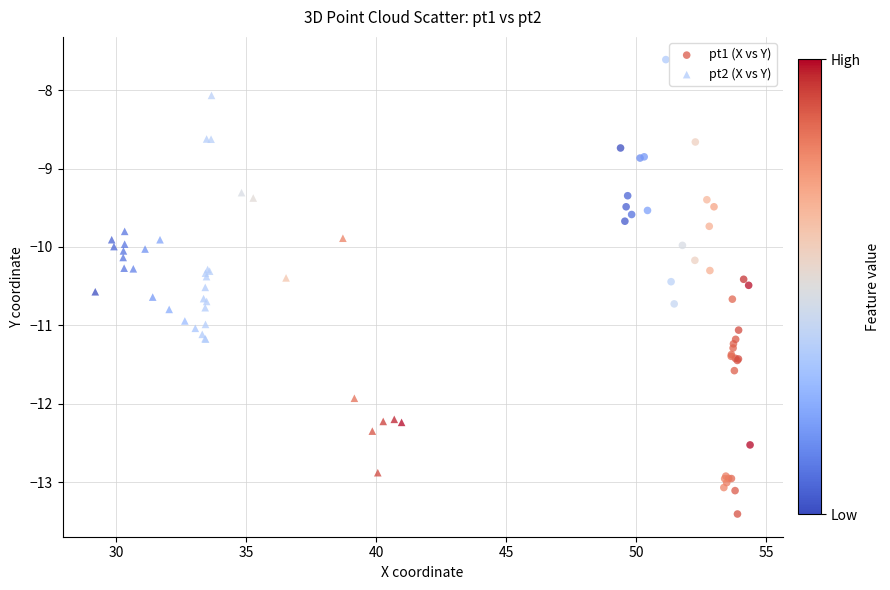

Which series has the largest Y range (max minus min)?

pt1 (X vs Y)